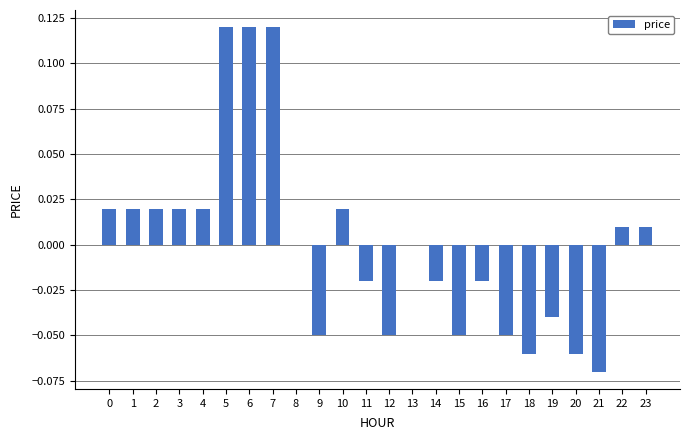

True or false: the data shows 0.0 at 3.

True